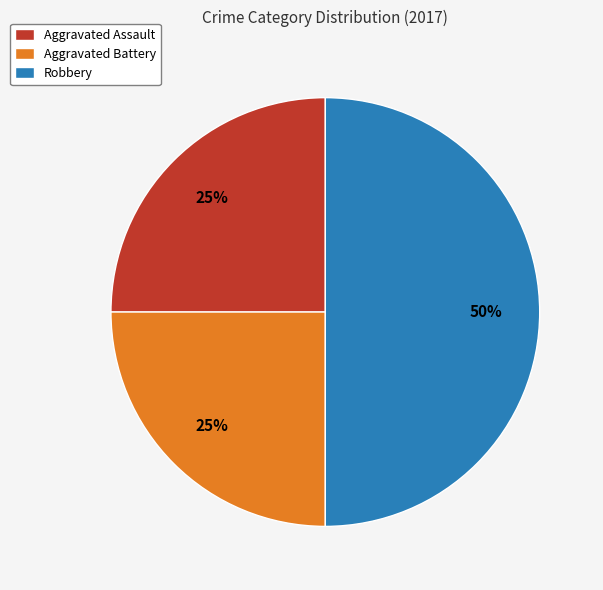

To the nearest percent, what percentage of the pie is Aggravated Assault?

25%